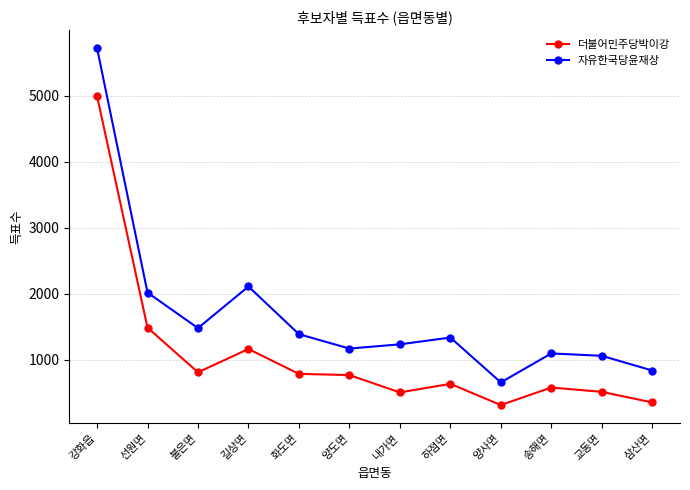

Is it true that 자유한국당윤재상 equals 1334 at 하점면?

True